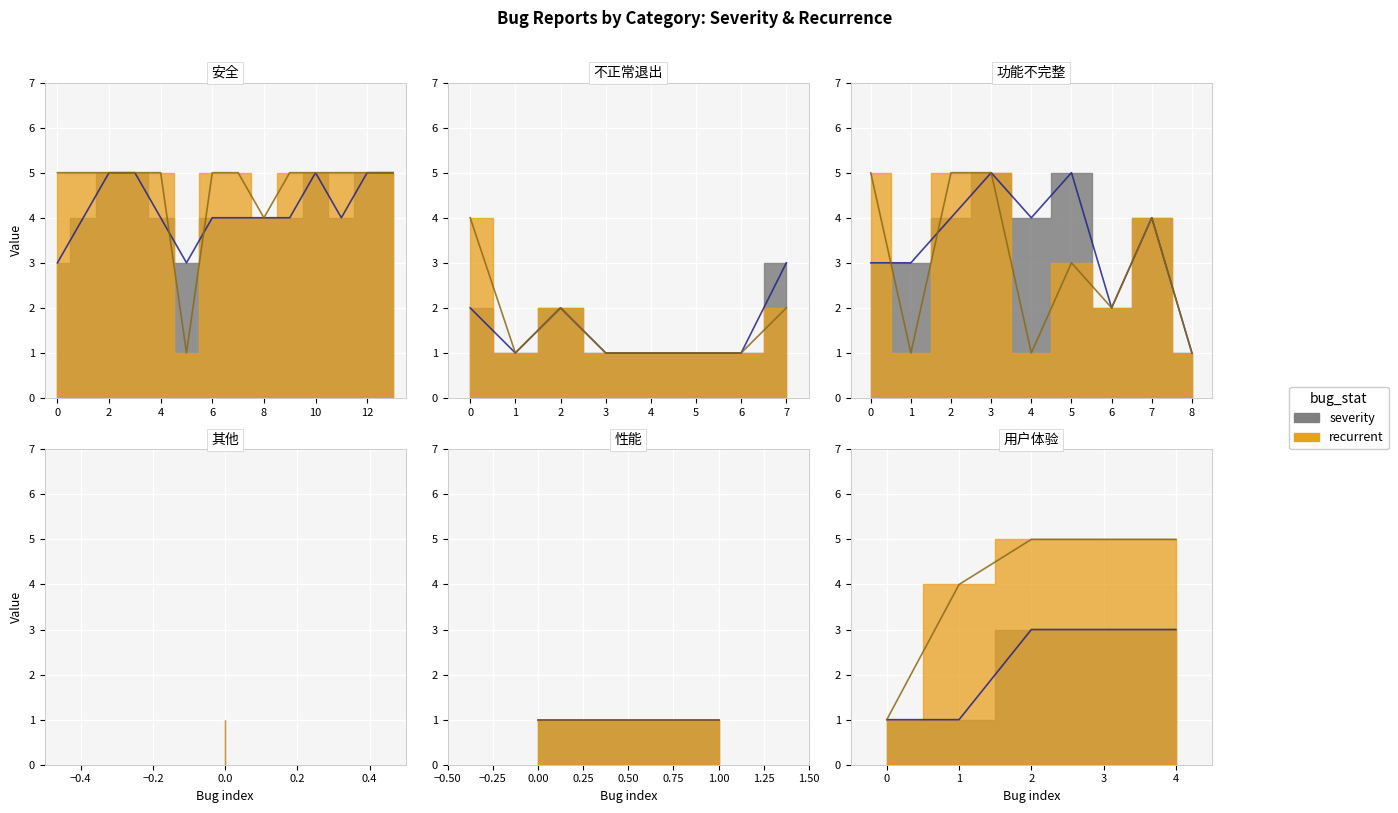

True or false: recurrent (line) has a value of 1 at 0.

False